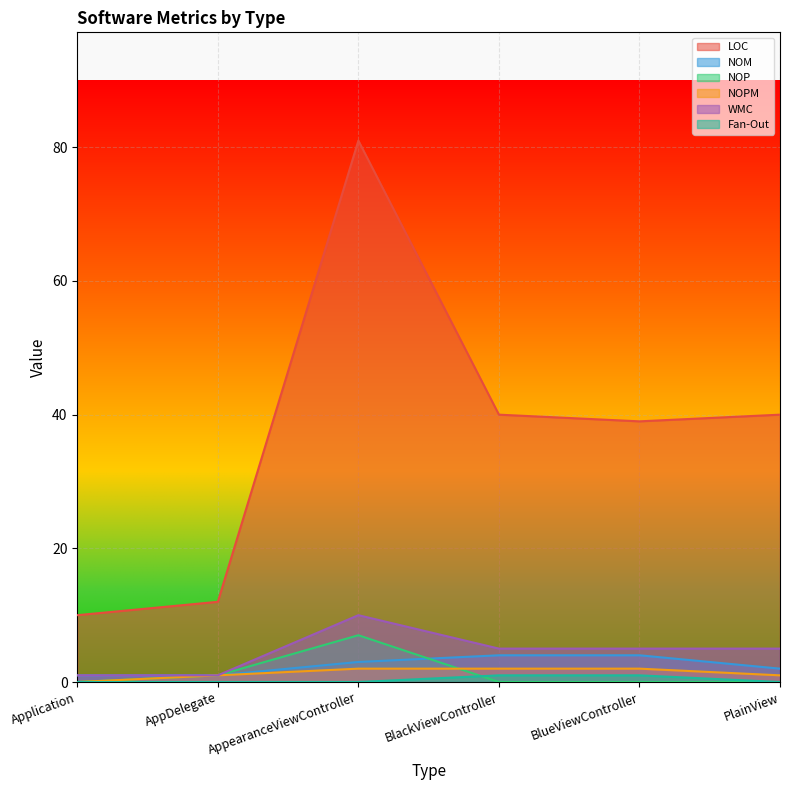

True or false: NOPM and NOM intersect in this chart.

False